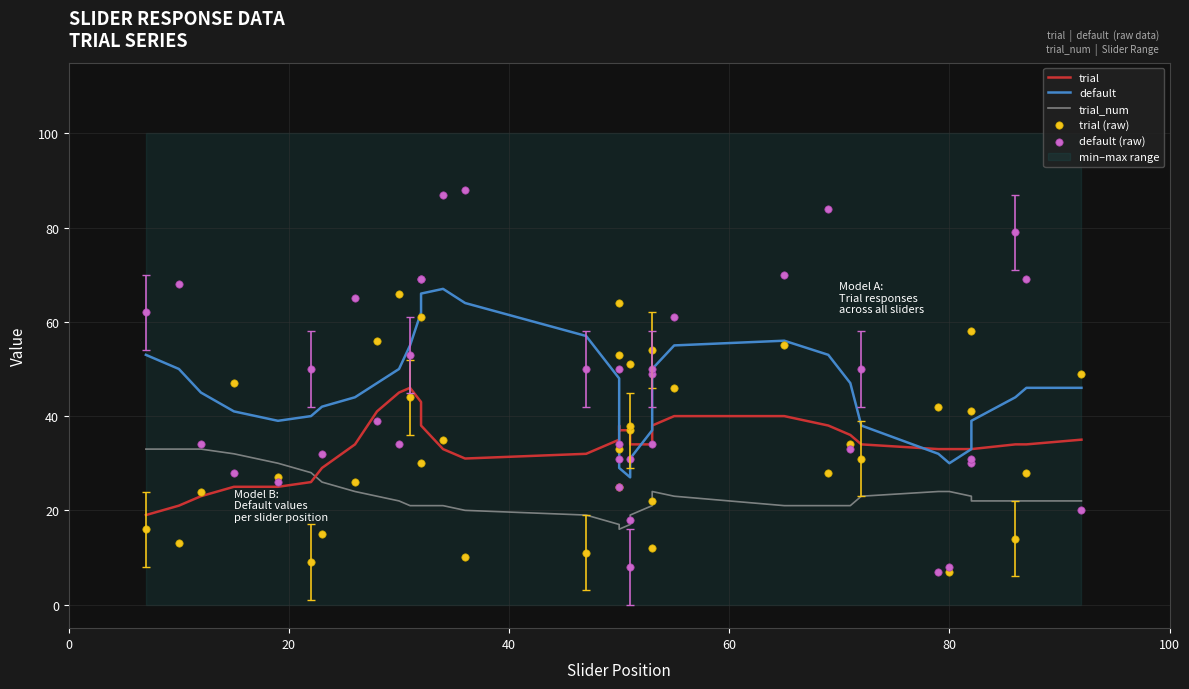

Which series reaches the maximum Y coordinate?

default (raw)